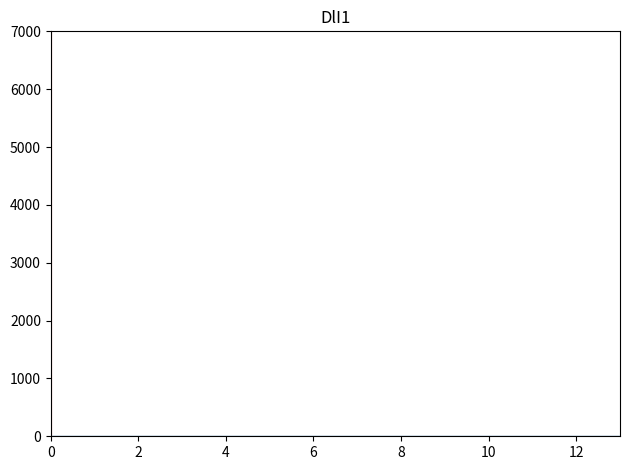

Reading left to right, list every bar in this chart as the range it spans on the x-axis followed by its height. Neither the bar edges nor the heights are printed on the chart, so give them approximately, as read against the axes.

0.0 to 1.0: 0
1.0 to 1.8: under 100
1.8 to 2.8: under 100
2.8 to 3.8: under 100
3.8 to 4.6: under 100
4.6 to 5.6: 0
5.6 to 6.6: 0
6.6 to 7.4: 0
7.4 to 8.4: 0
8.4 to 9.2: 0
9.2 to 10.2: 0
10.2 to 11.2: 0
11.2 to 12.0: 0
12.0 to 13.0: 0